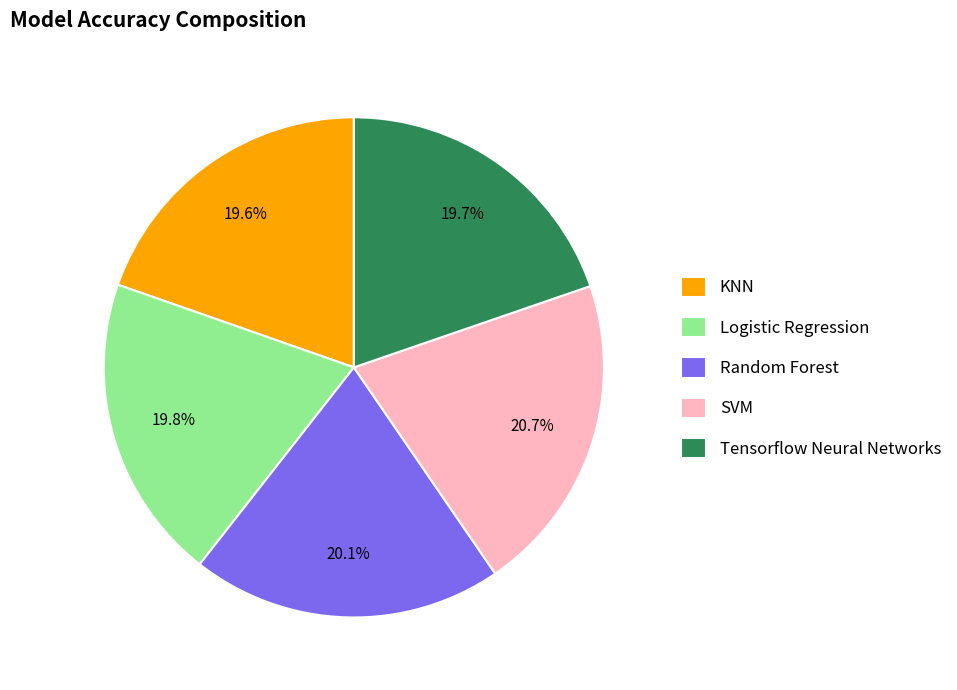

True or false: Logistic Regression accounts for 20% of the total.

True